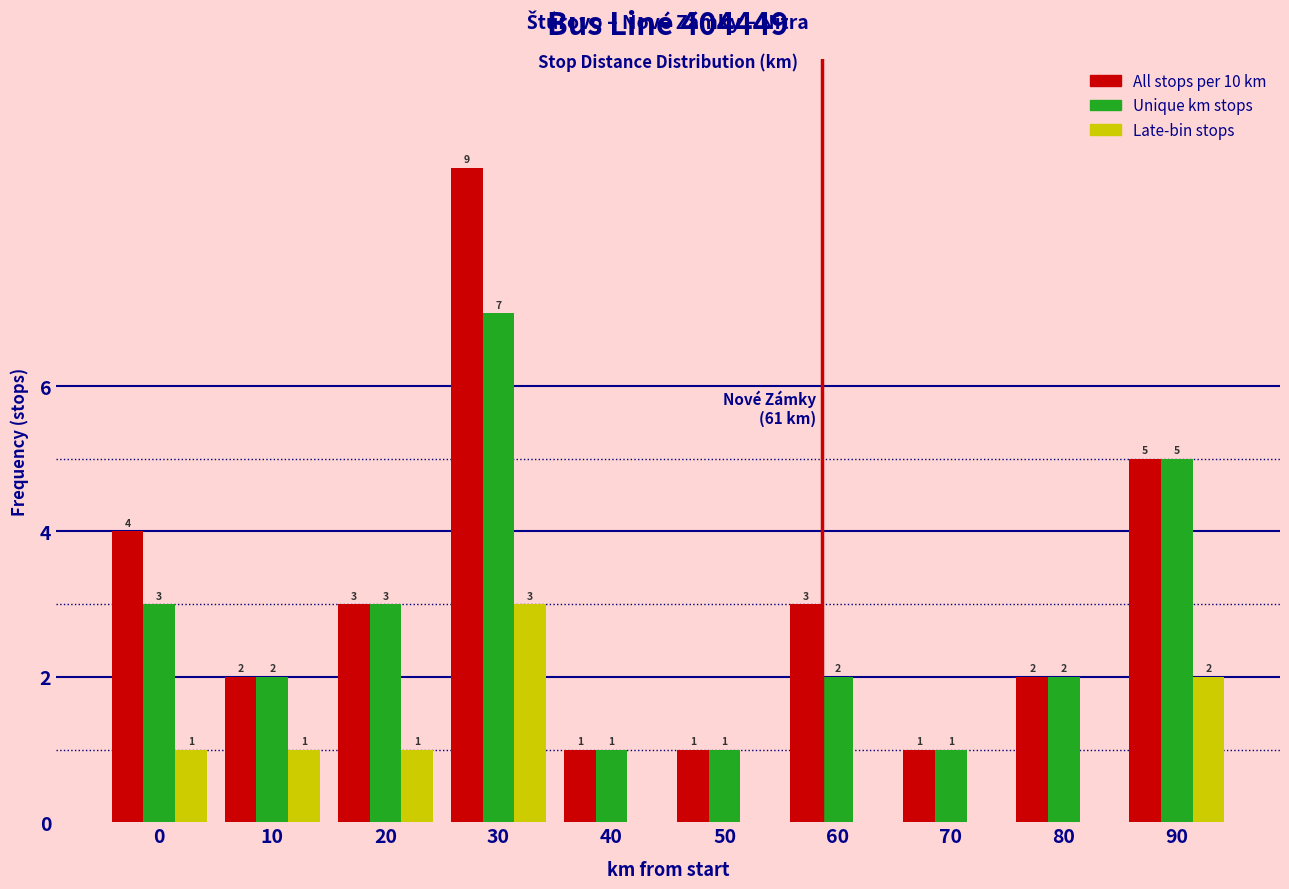

Reading left to right, transcribe all the data shown in this chart.

All stops: 0=4	10=2	20=3	30=9	40=1	50=1	60=3	70=1	80=2	90=5
Unique km stops: 0=3	10=2	20=3	30=7	40=1	50=1	60=2	70=1	80=2	90=5
Late-bin stops: 0=1	10=1	20=1	30=3	40=0	50=0	60=0	70=0	80=0	90=2